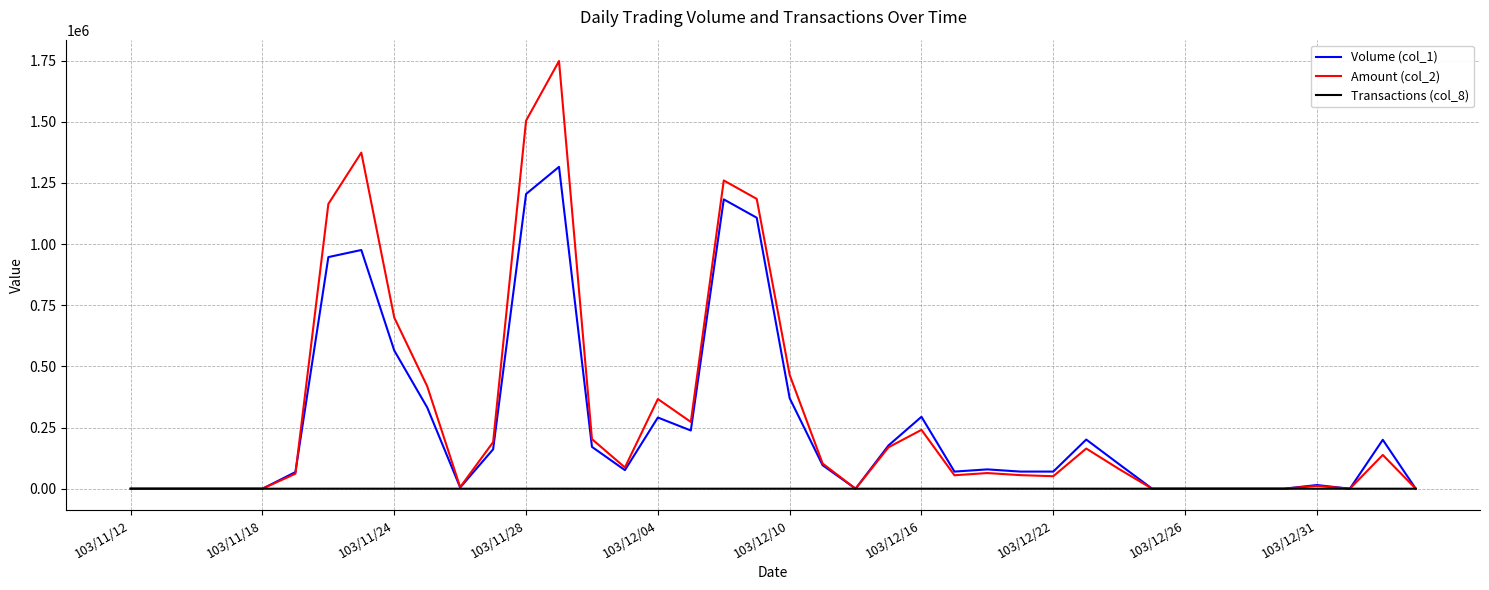

What is the maximum value shown in the chart?

1748610